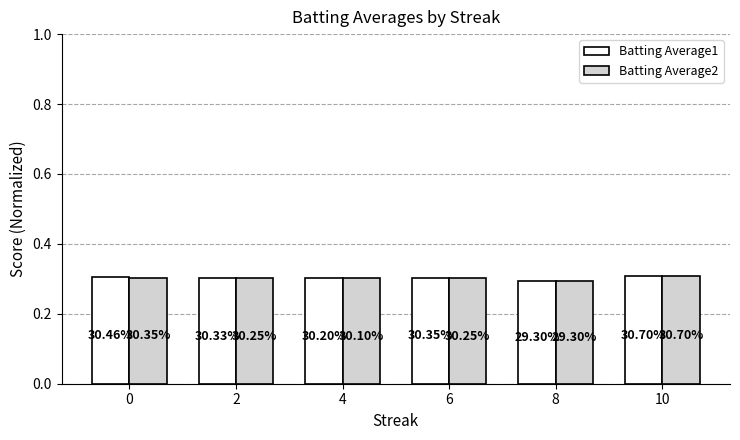

Reading right to left, what are all the values shown in this chart?

Batting Average1: 0.3	0.3	0.3	0.3	0.3	0.3
Batting Average2: 0.3	0.3	0.3	0.3	0.3	0.3